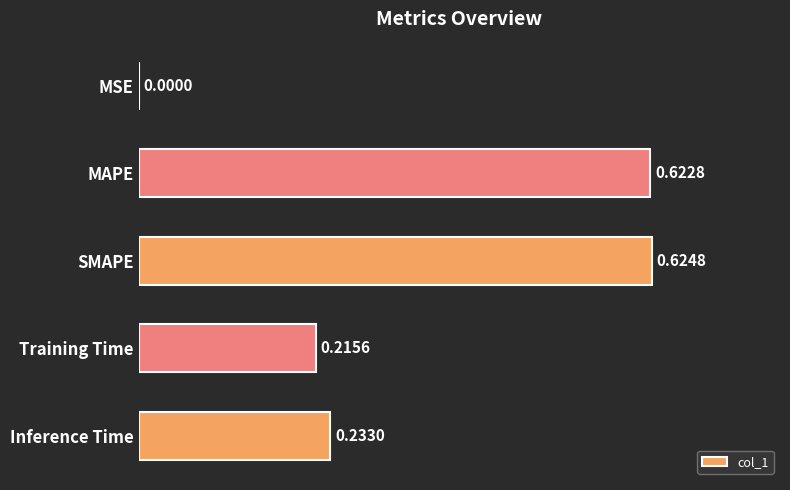

Are the bars horizontal?

Yes